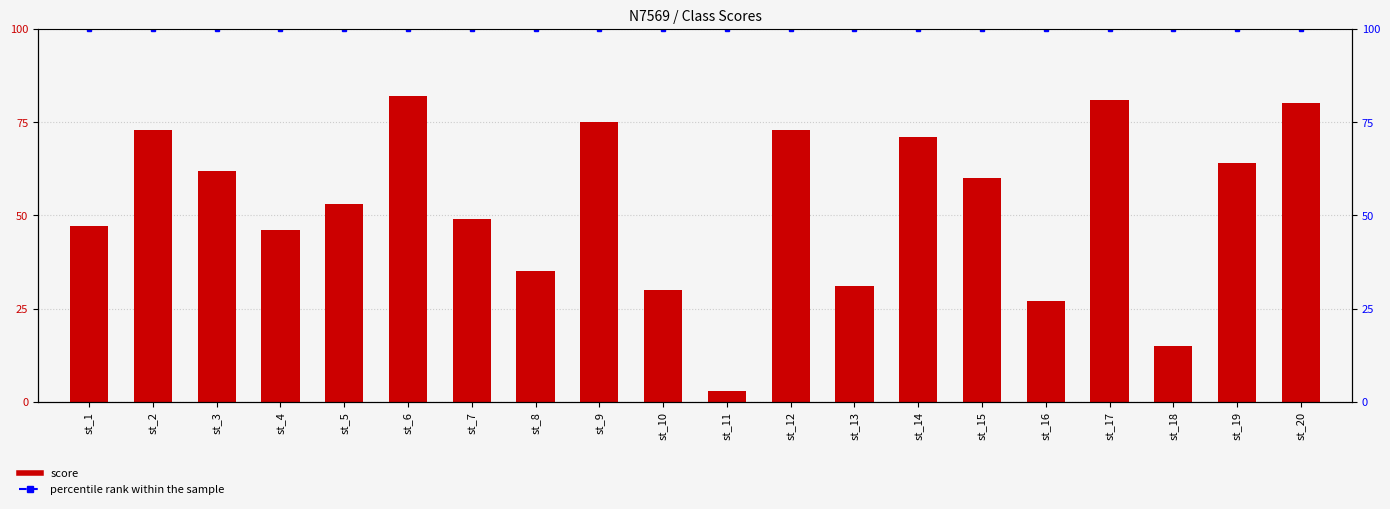

What are all the series names shown in the legend?

score, percentile rank within the sample